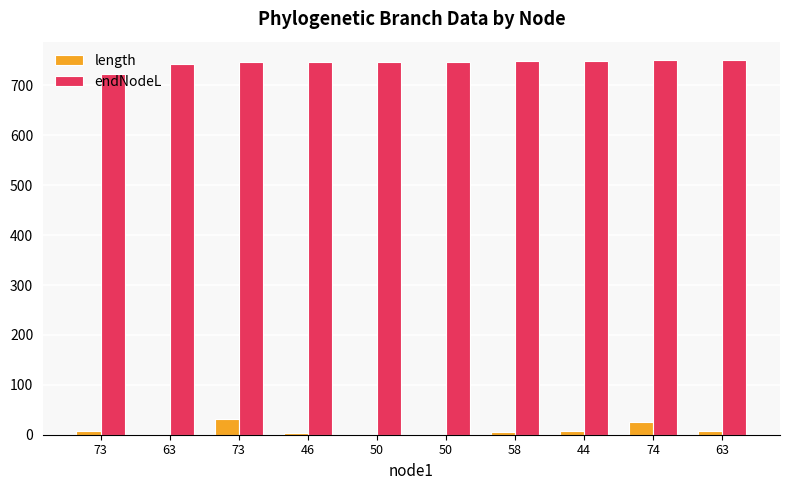

What are all the series names shown in the legend?

length, endNodeL